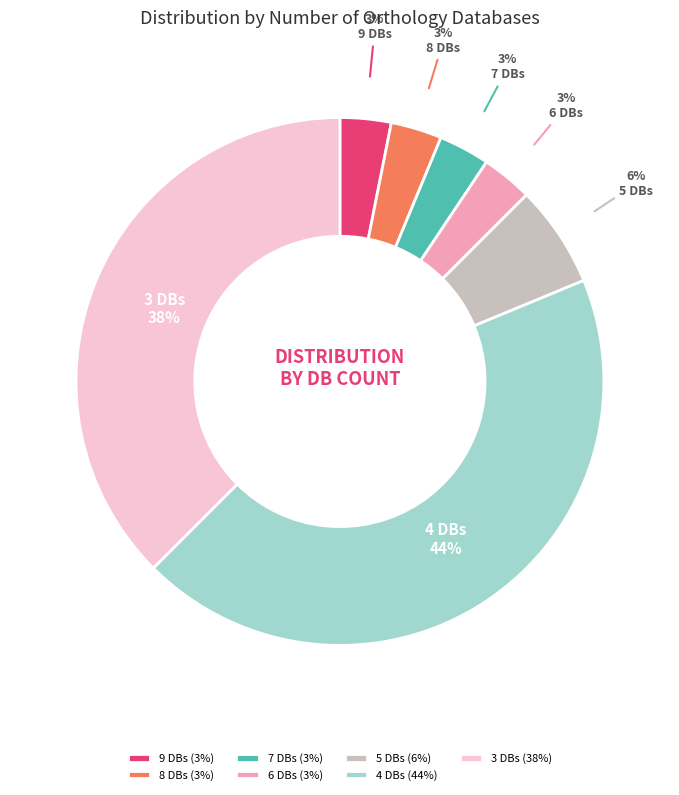

To the nearest percent, what portion does 5 DBs represent?

6%